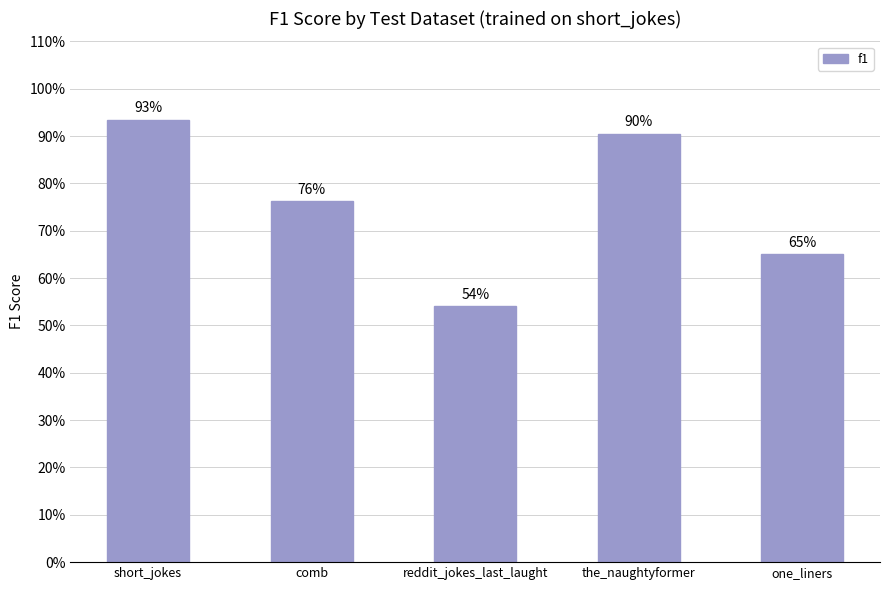

The chart shows a value of 0.8 at comb. True or false?

True